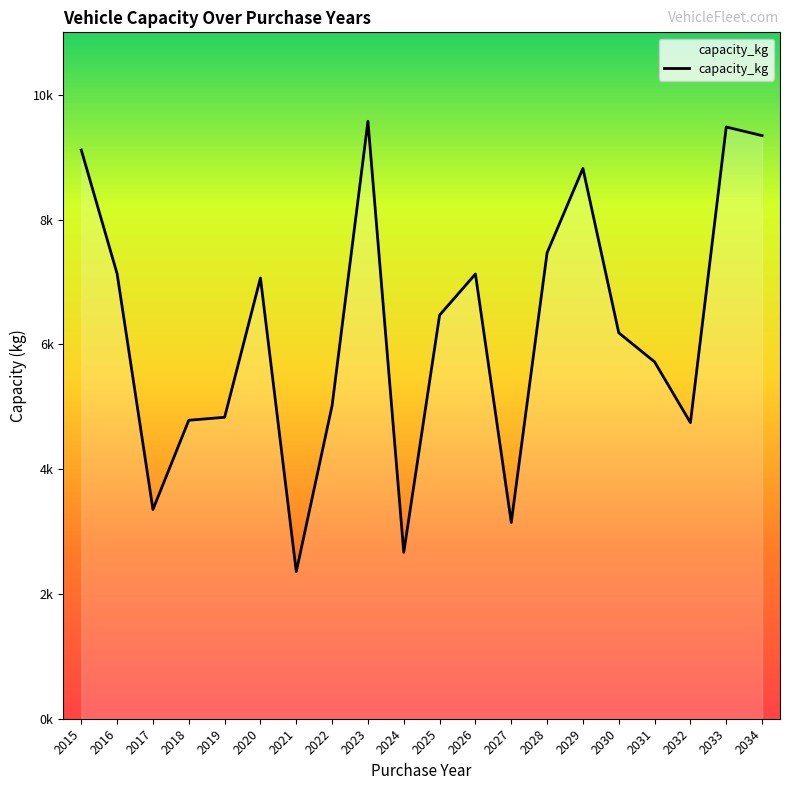

True or false: the data shows 13882 at 2023.

False